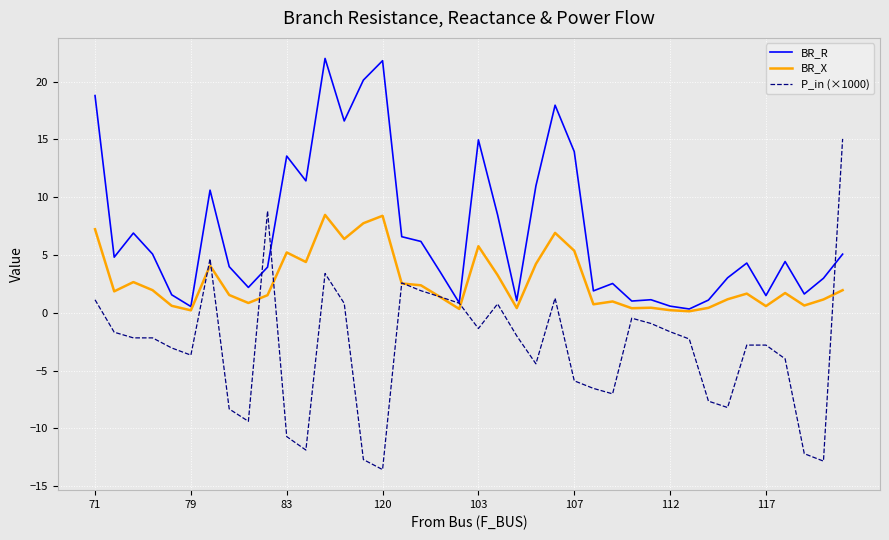

Rank the series by their average value, from lowest to highest.

P_in (×1000), BR_X, BR_R